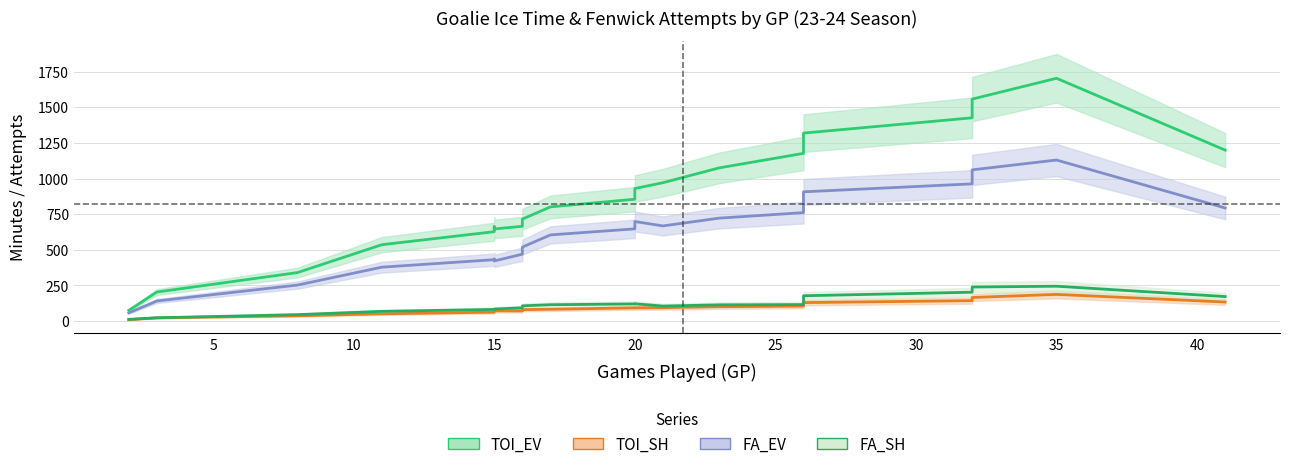

How many series are shown in this chart?

4